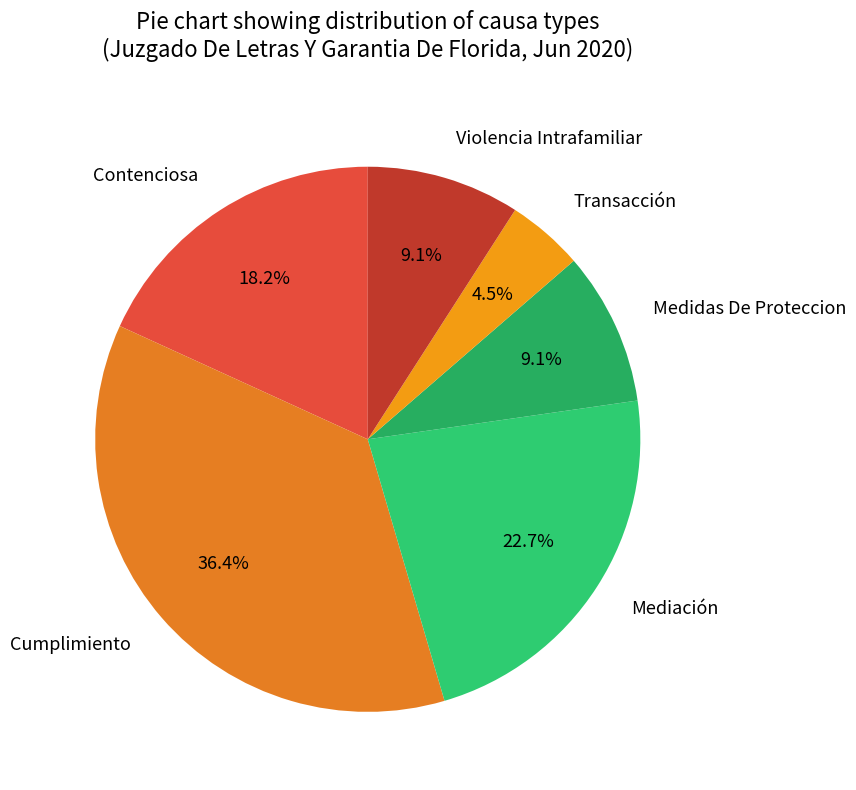

Is there any slice that represents more than half of the pie?

No